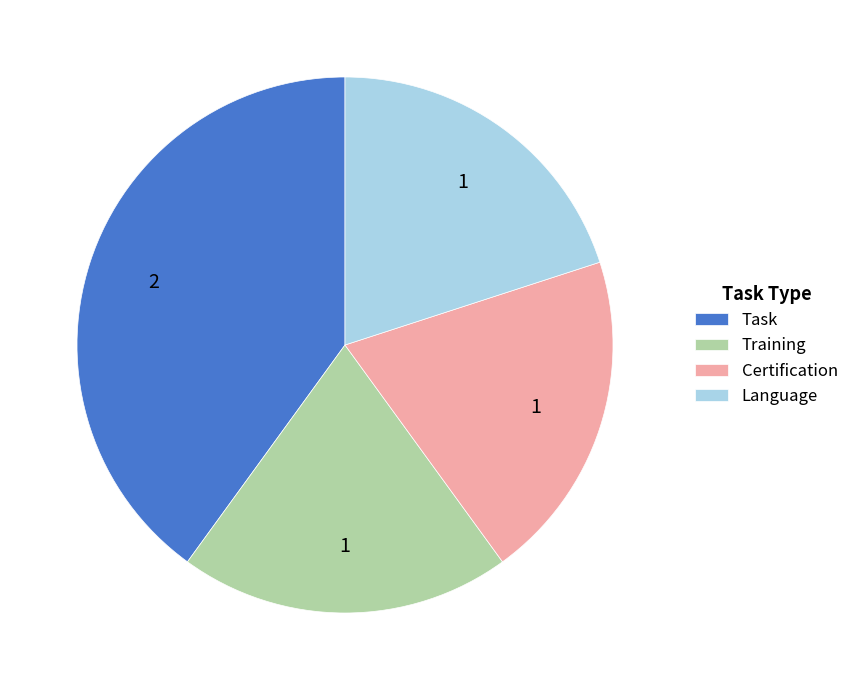

How many segments does this pie chart have?

4